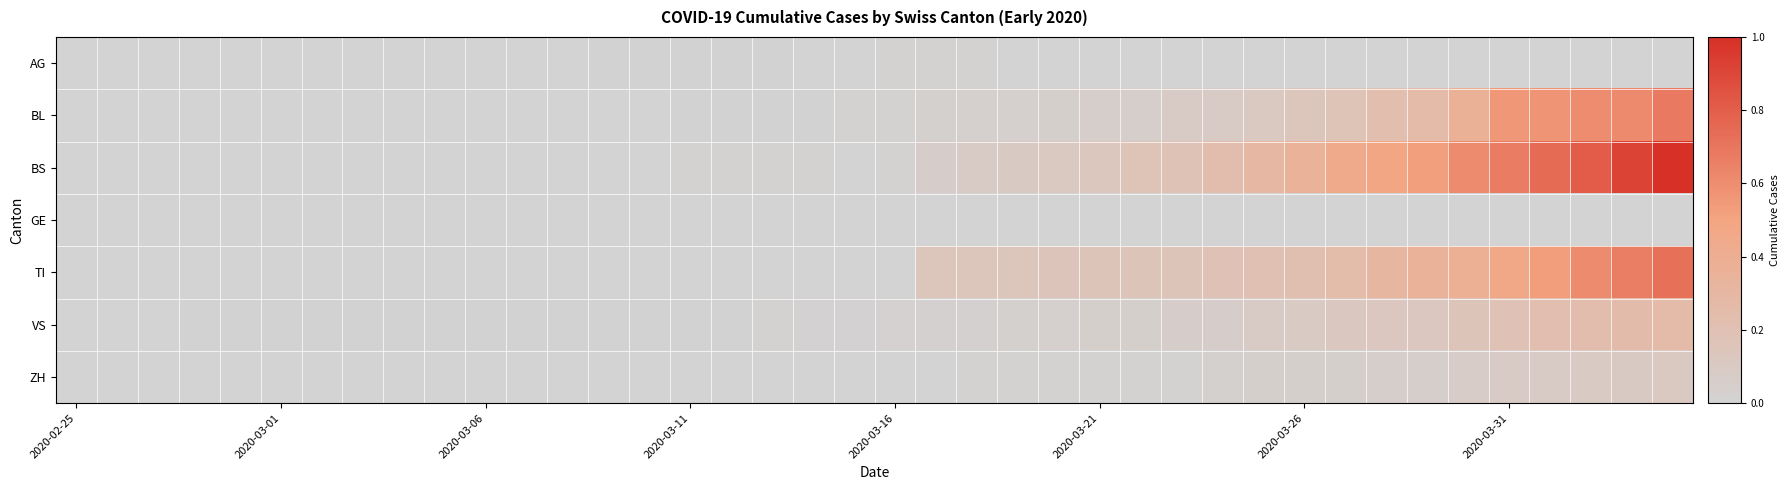

At which category does the chart reach its peak across all series?

39